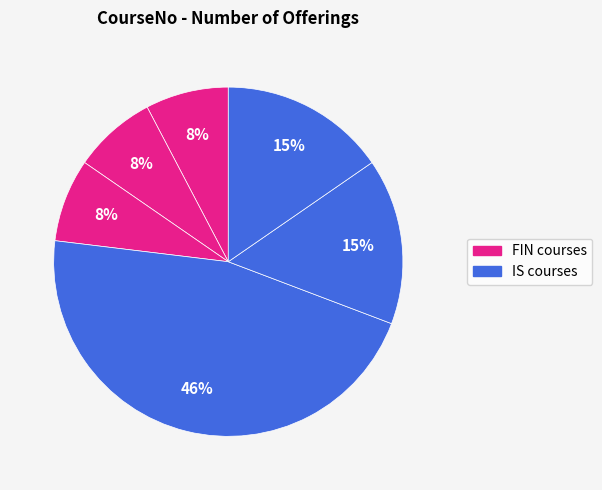

Count the number of slices in the pie.

6